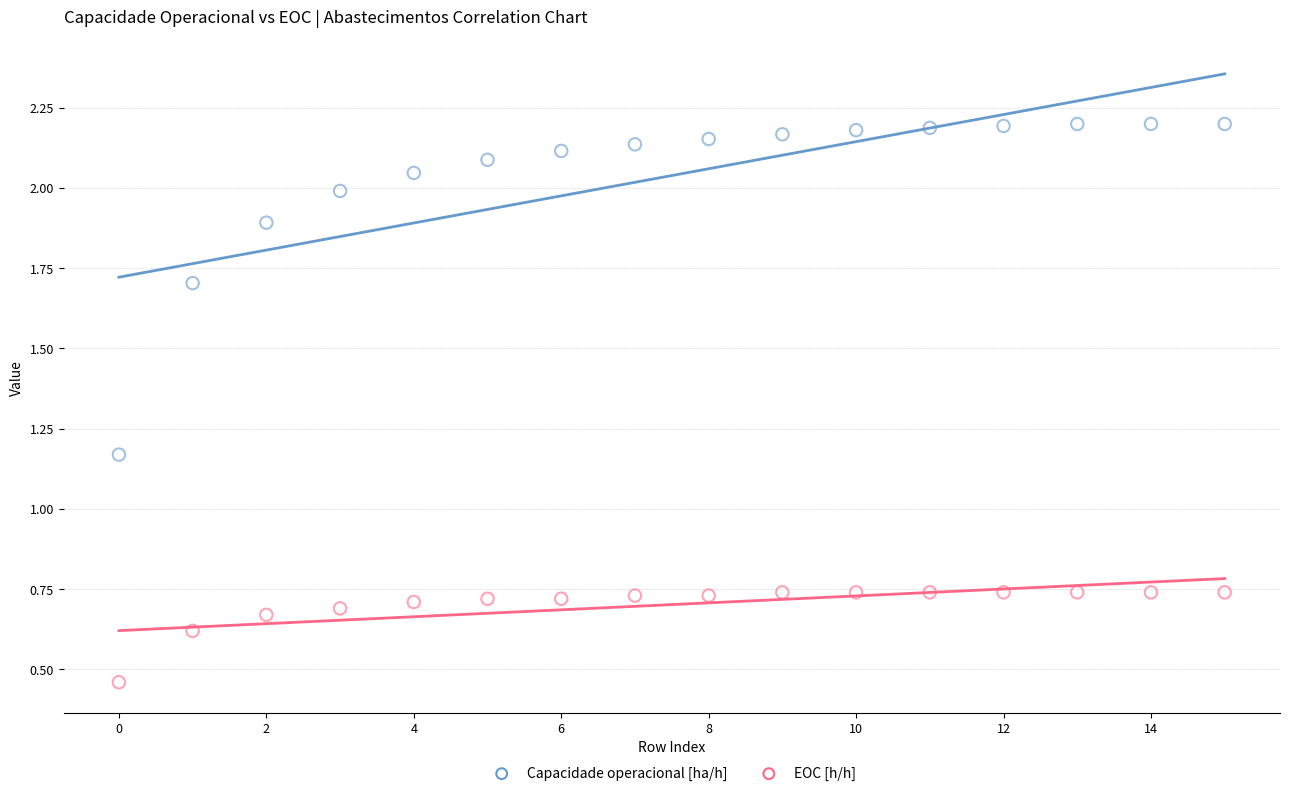

Across all data points, what is the range of Y values (max minus min)?

1.7